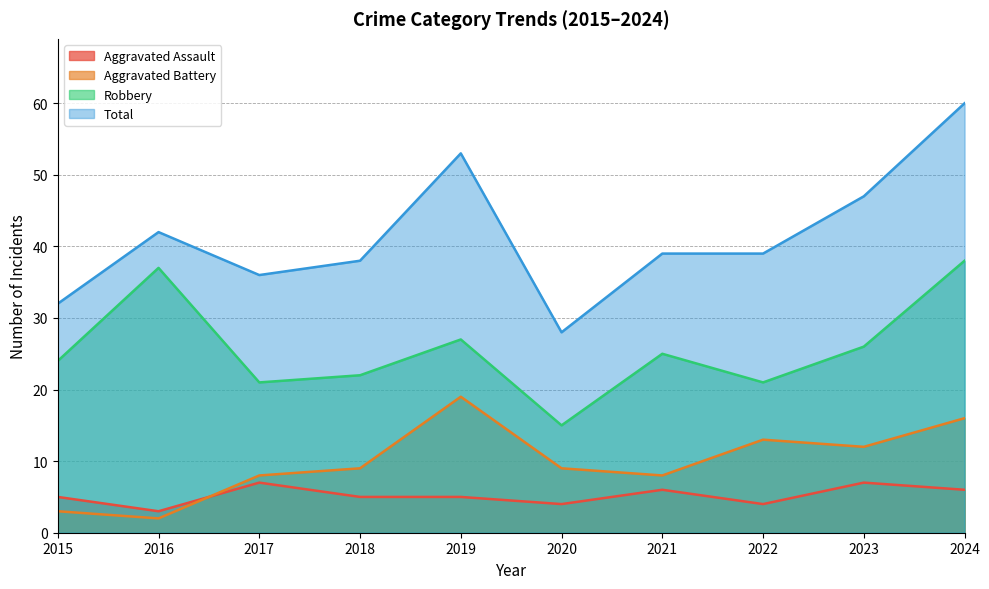

Between 2017 and 2021, which series saw the biggest shift?

Robbery